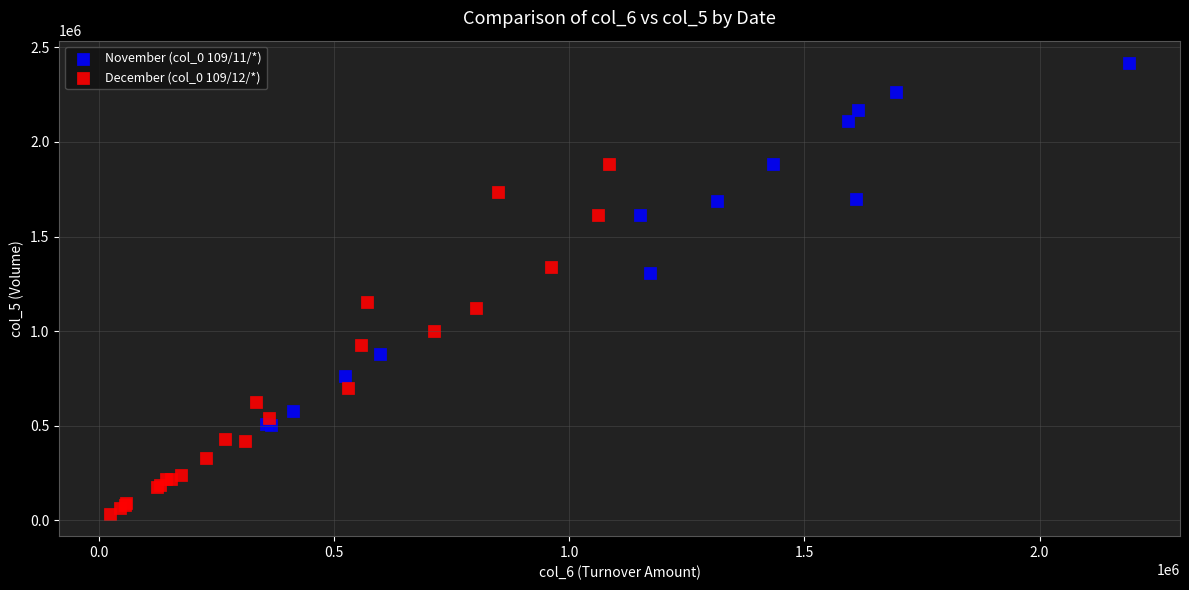

Which series reaches the maximum Y coordinate?

November (col_0 109/11/*)